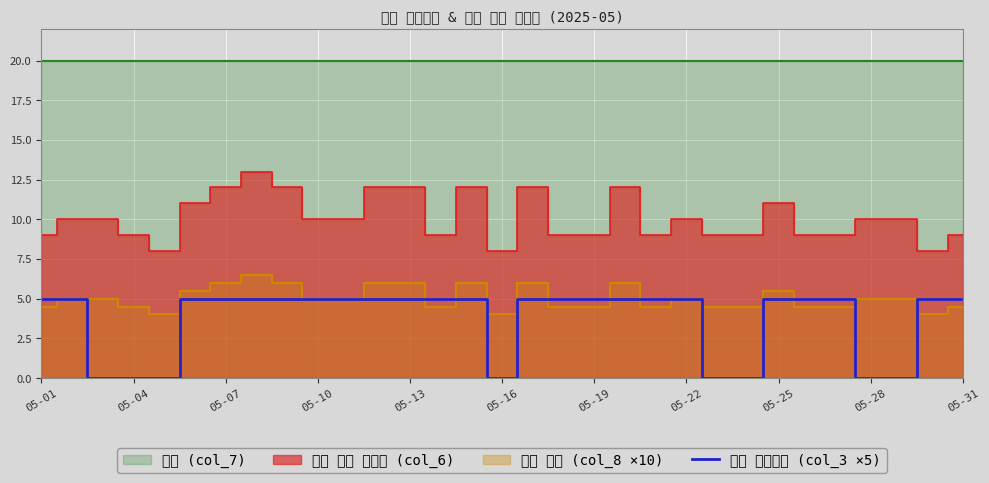

The value of 매일 운동하기 (col_3 ×5) at 05-10 is 5. True or false?

True